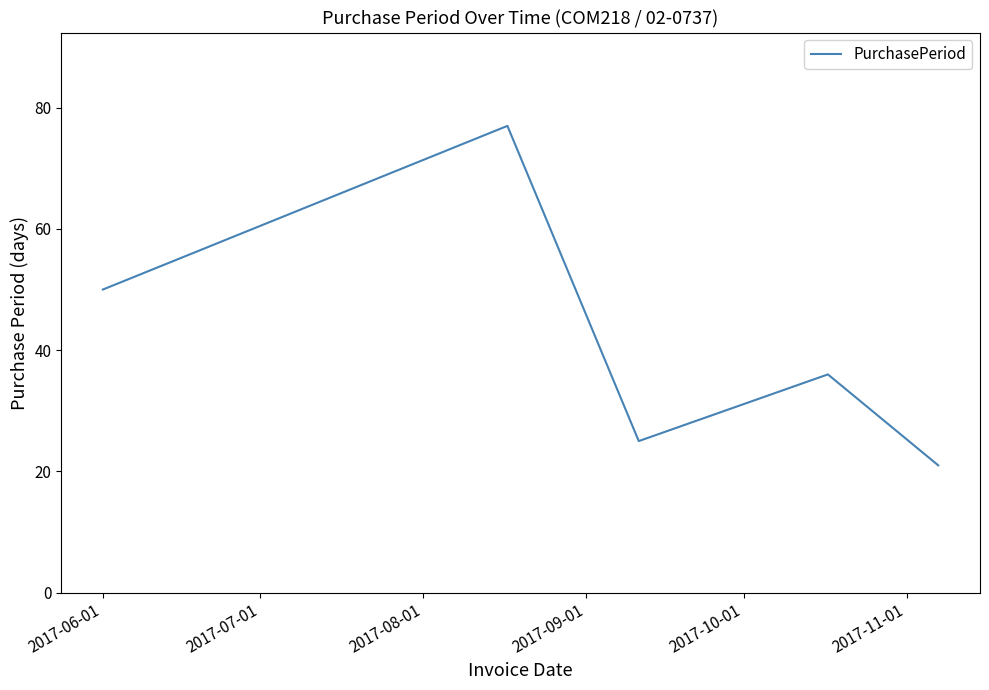

True or false: the data has more than 1 interior local peaks.

True